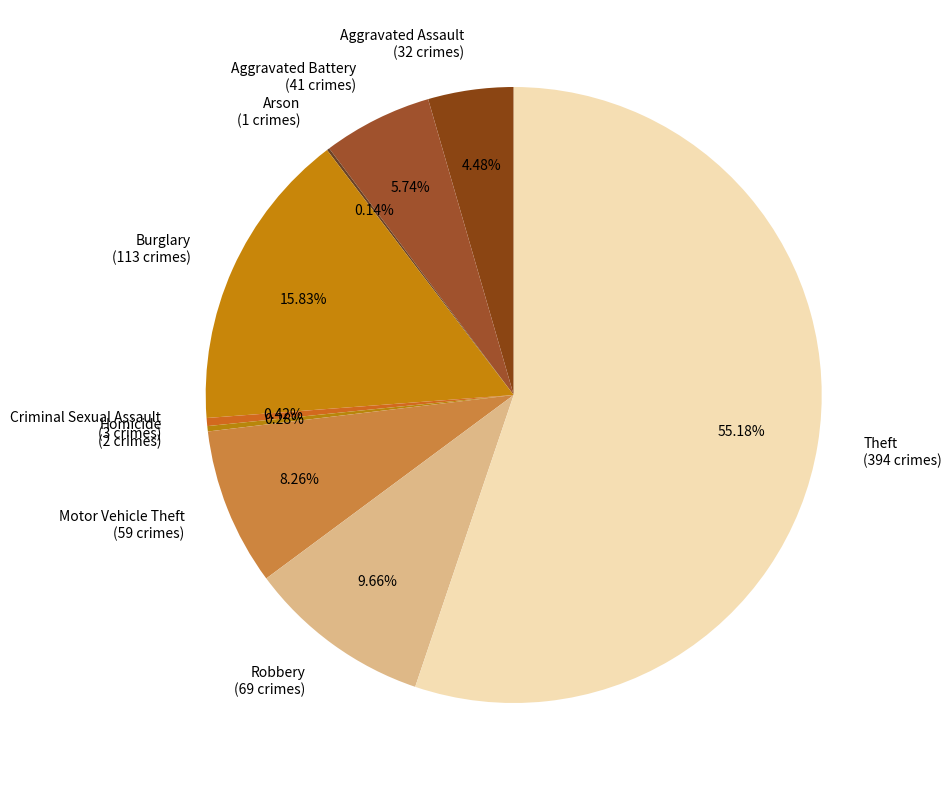

To the nearest percent, what is the average slice percentage?

11%